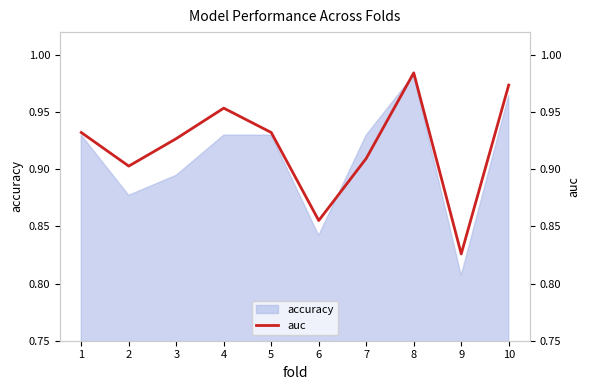

The chart shows a value of 0.8 at 9. True or false?

True